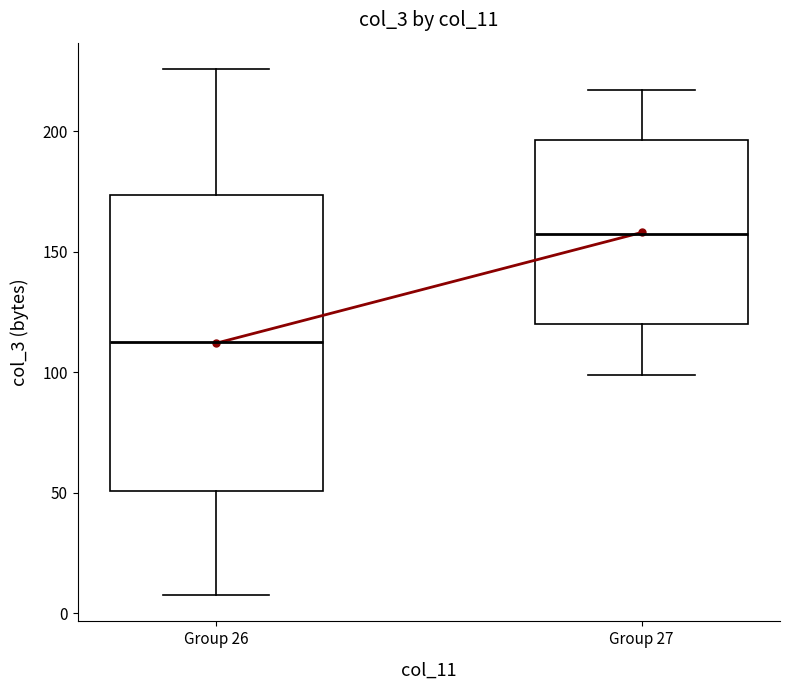

Where does the lower whisker of the box for Group 27 end on the y-axis? The values are not printed on the chart, so give them approximately, as read against the axis.

100